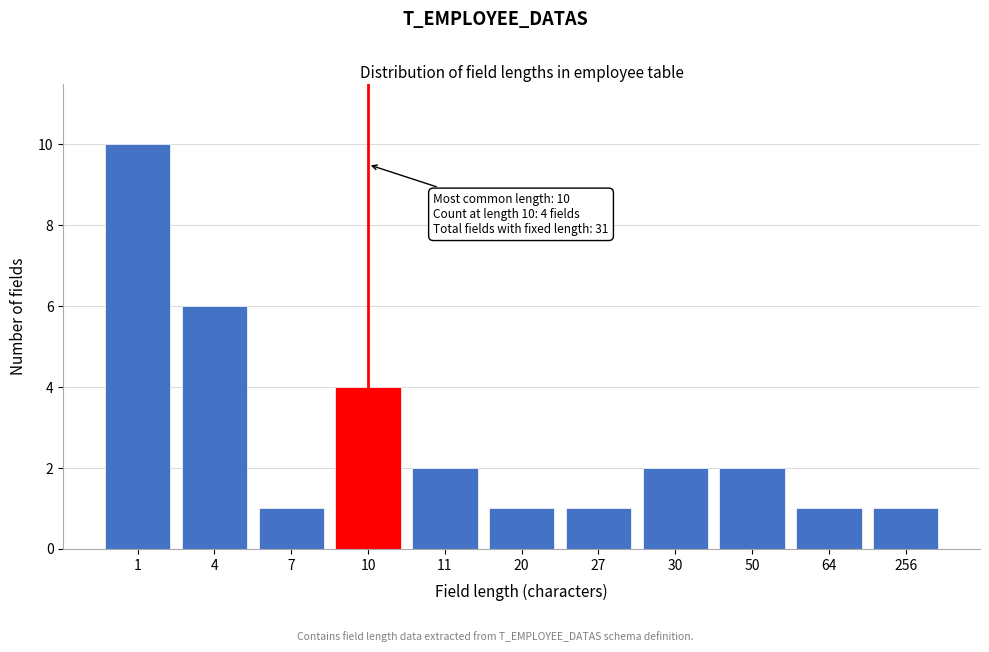

Reading left to right, transcribe all the data shown in this chart.

10	6	1	4	2	1	1	2	2	1	1